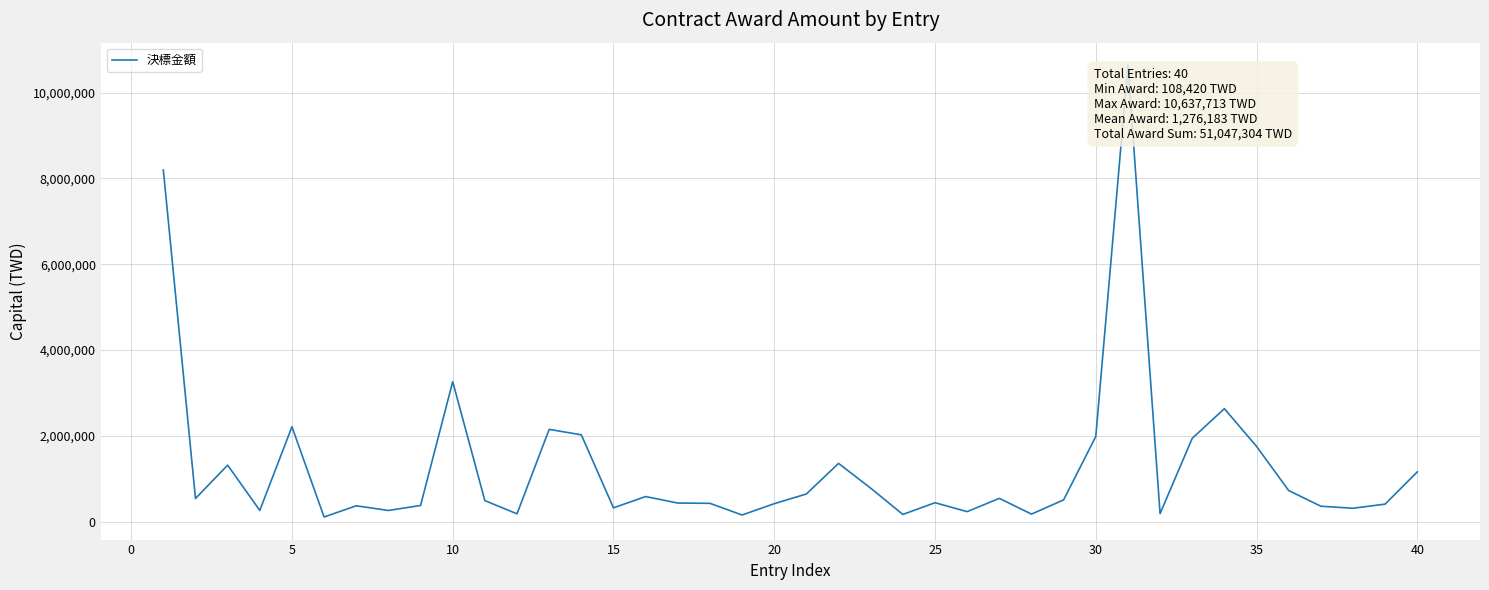

What is the difference between the maximum and minimum values?

10529293